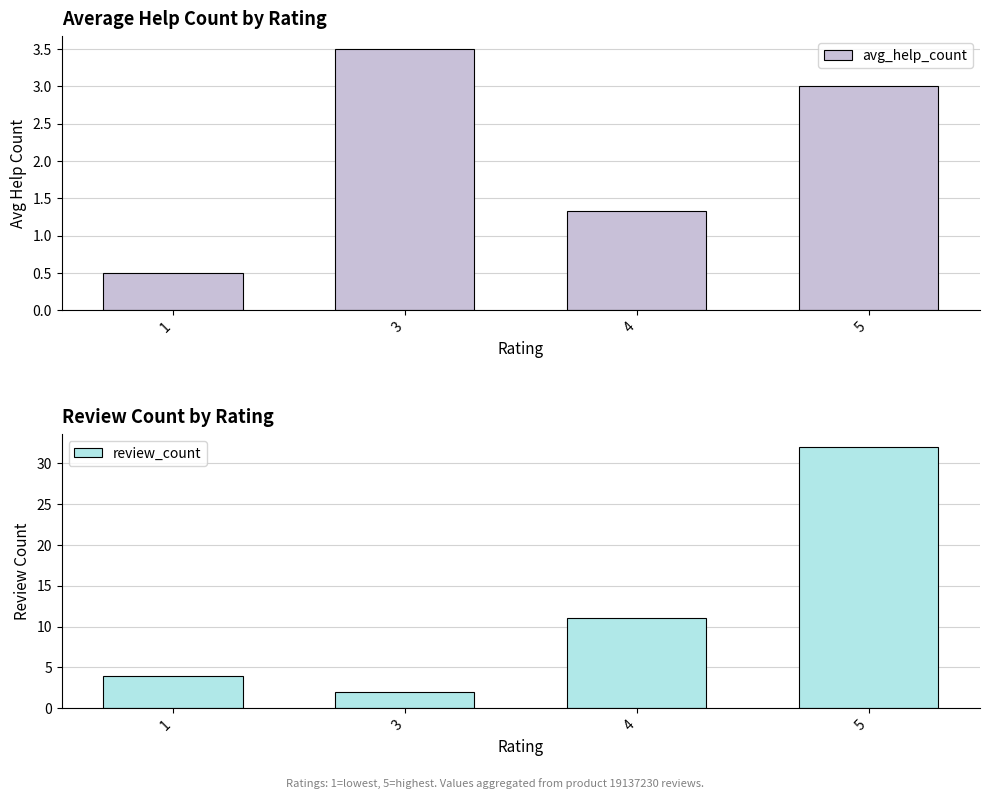

What is the difference between the second highest and minimum values in the avg_help_count series?

2.5